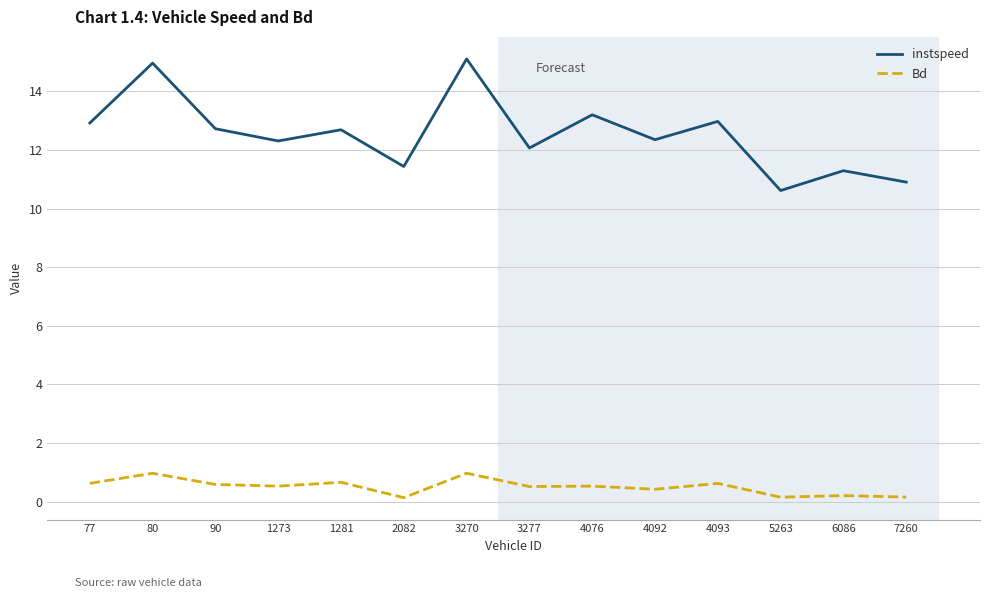

Where does the instspeed series first go above 12?

77